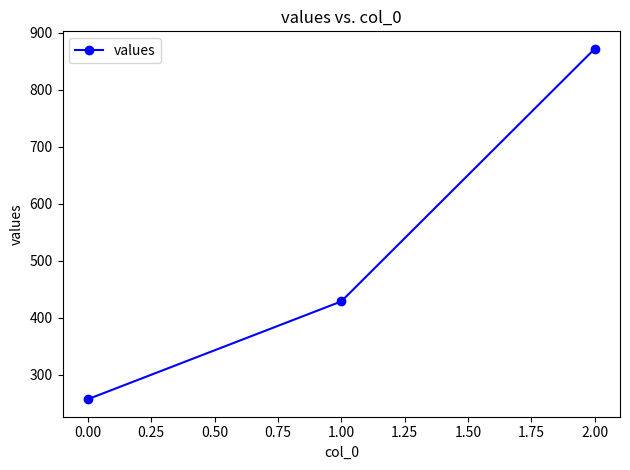

What is the change in value from 1.00 to 2.00?

+442.9